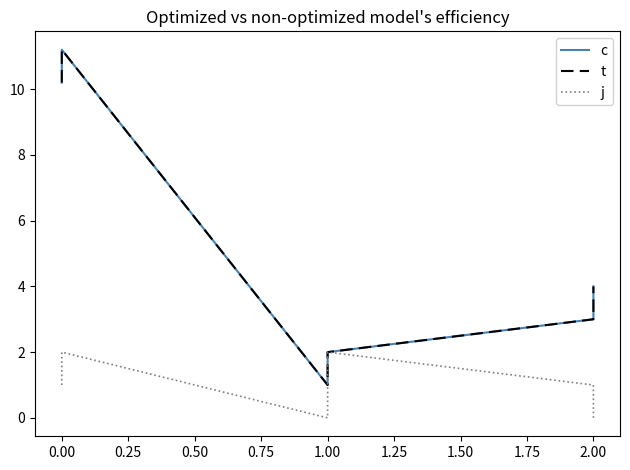

Is it true that j equals 1.1 at 2.00?

False